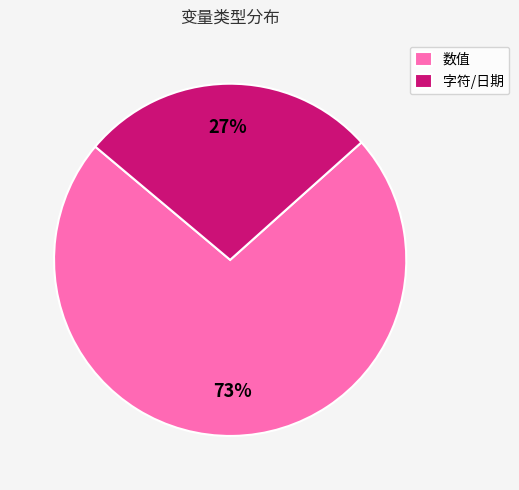

To the nearest percent, what is the average slice percentage?

50%